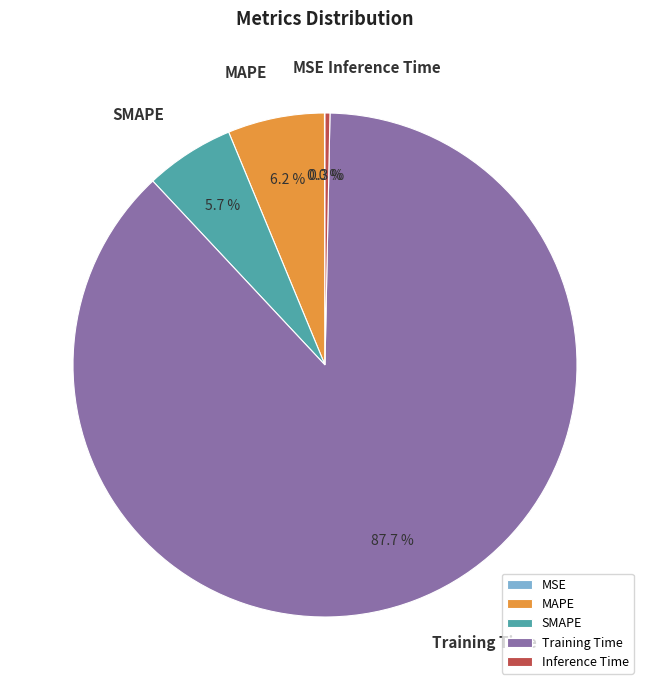

What percentage is the SMAPE slice, to the nearest percent?

6%